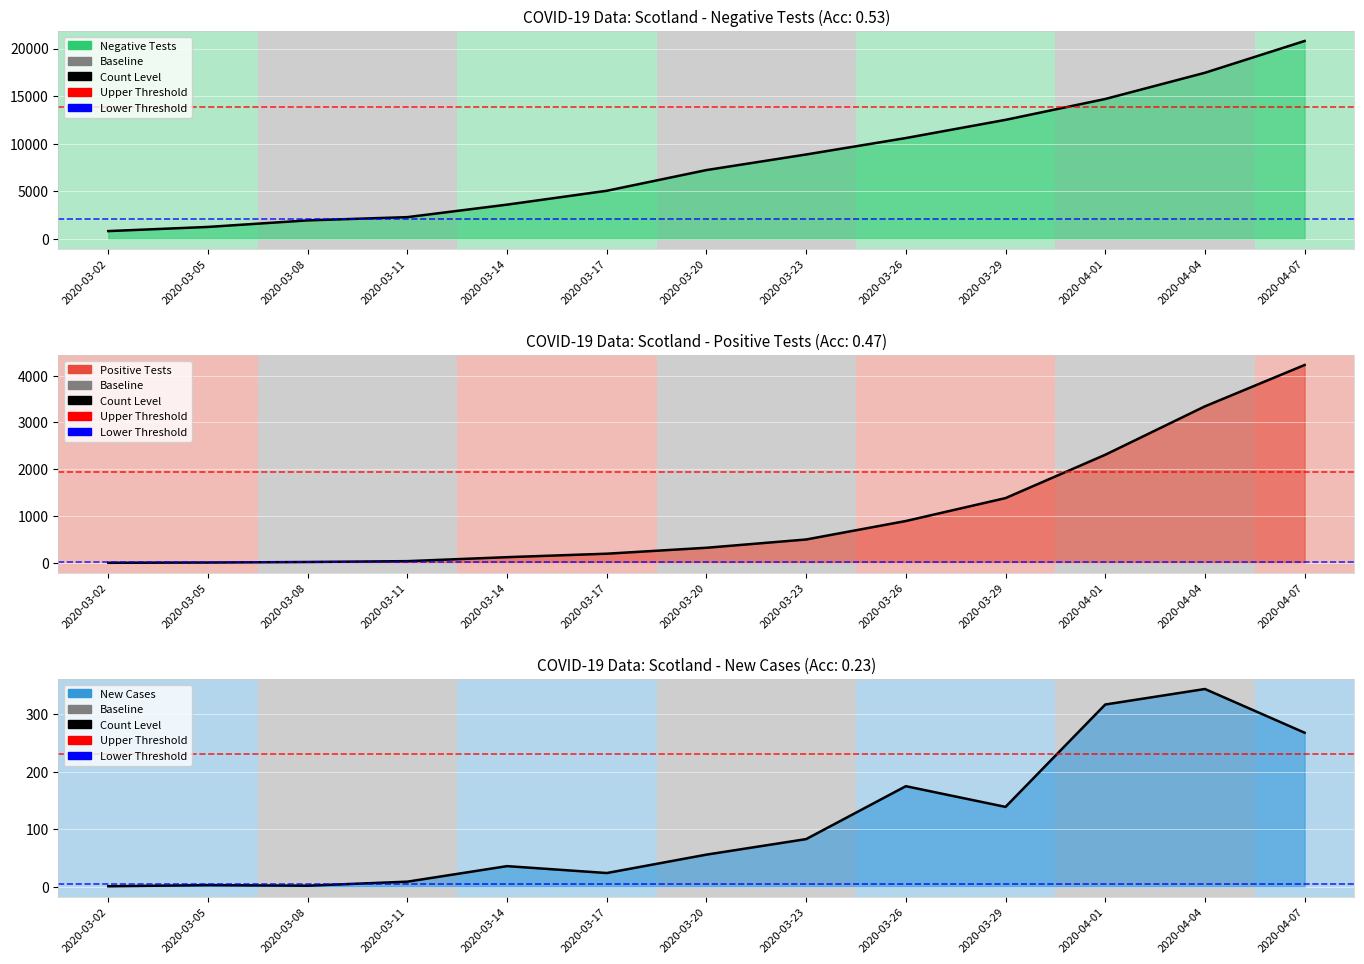

Which has a higher value, 2020-03-02 or 2020-03-14?

2020-03-14